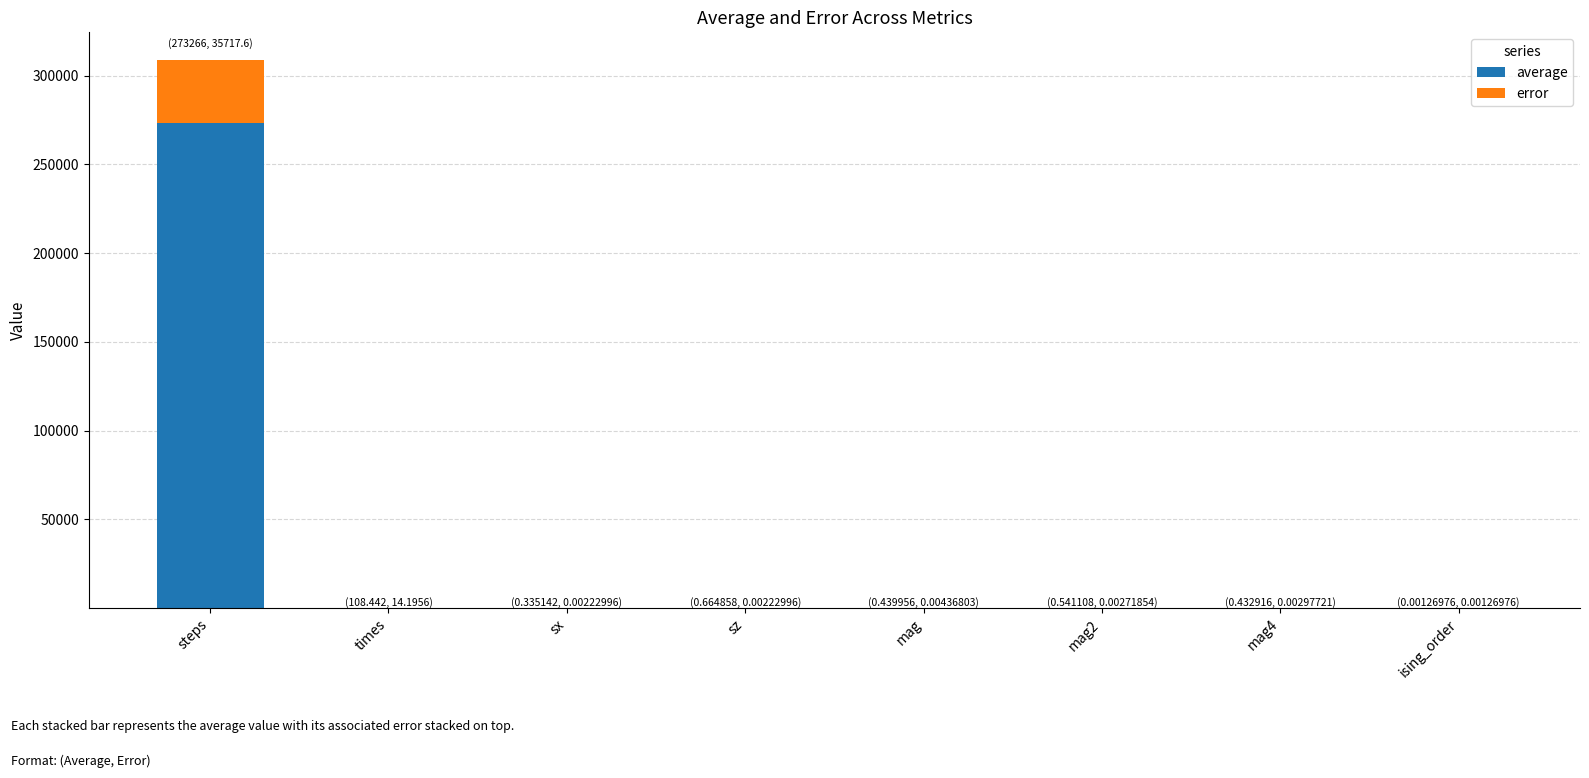

At which category is the sum across all series the highest?

steps